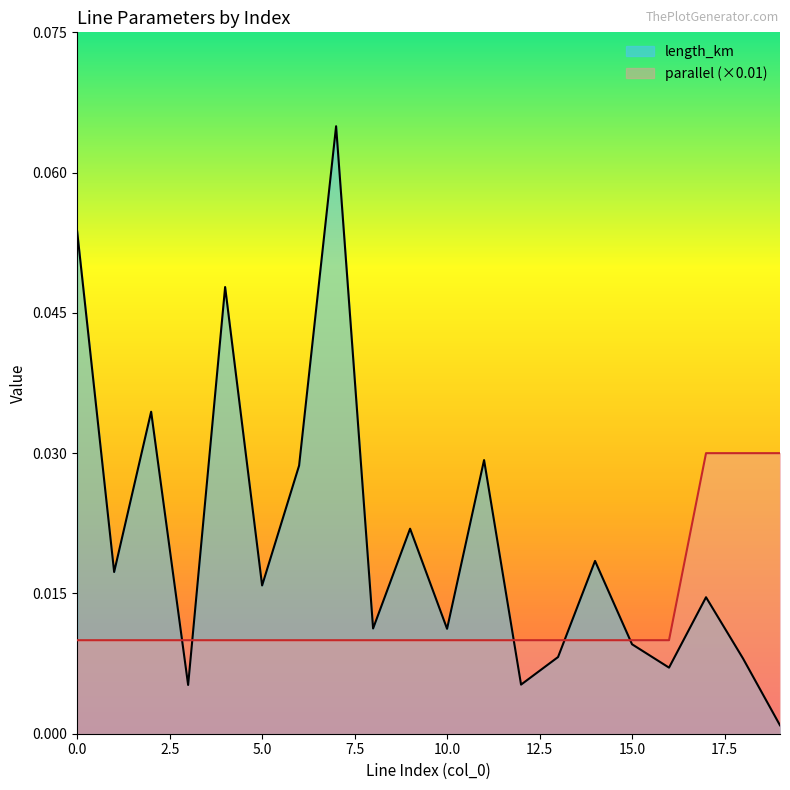

In length_km, how many points are higher than both neighbors (excluding endpoints)?

7